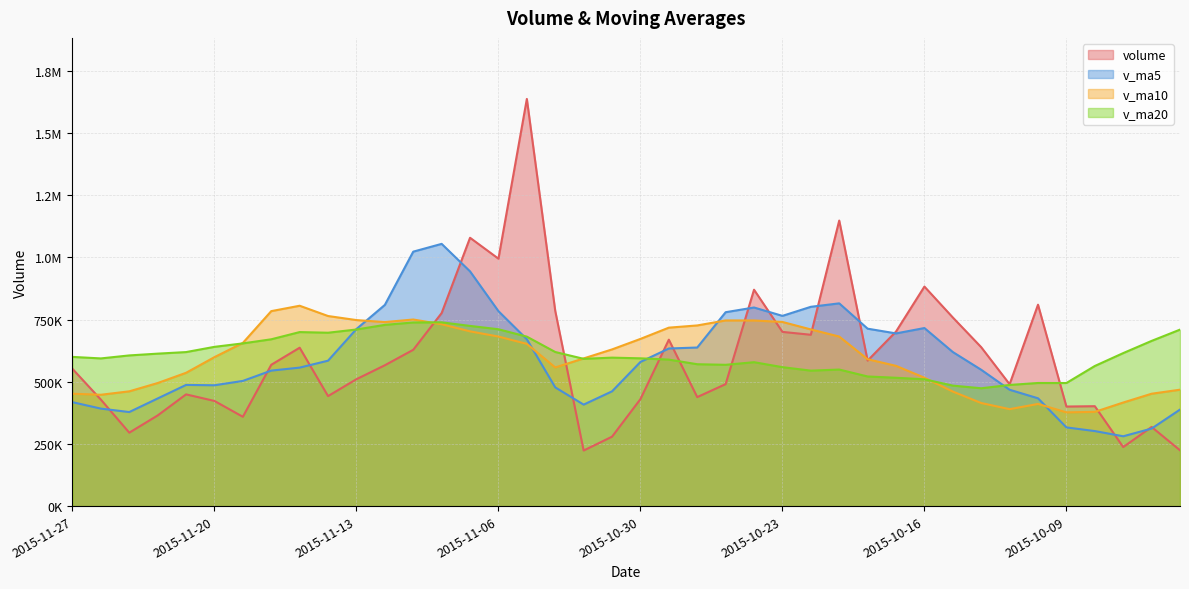

What is the difference between the maximum and second lowest values in the volume series?

1412342.4